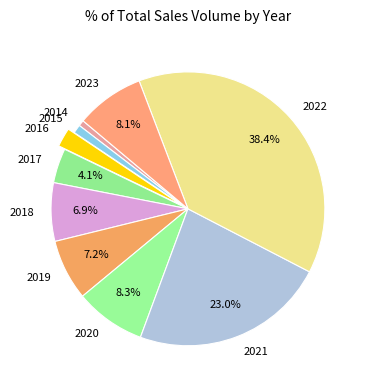

The 2021 slice represents 23% of the pie. True or false?

True